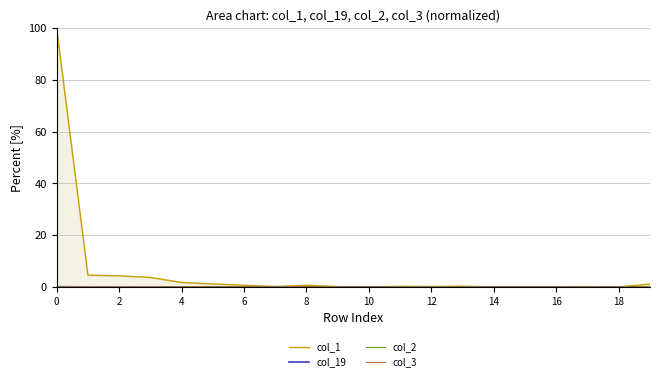

Which series has the largest range (max minus min)?

col_1